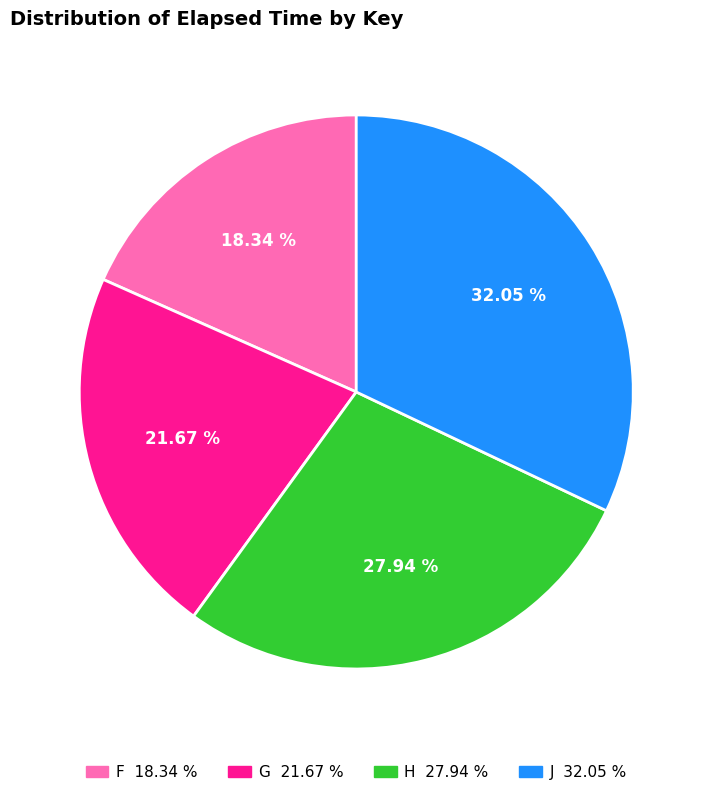

What percentage is the F slice, to the nearest percent?

18%